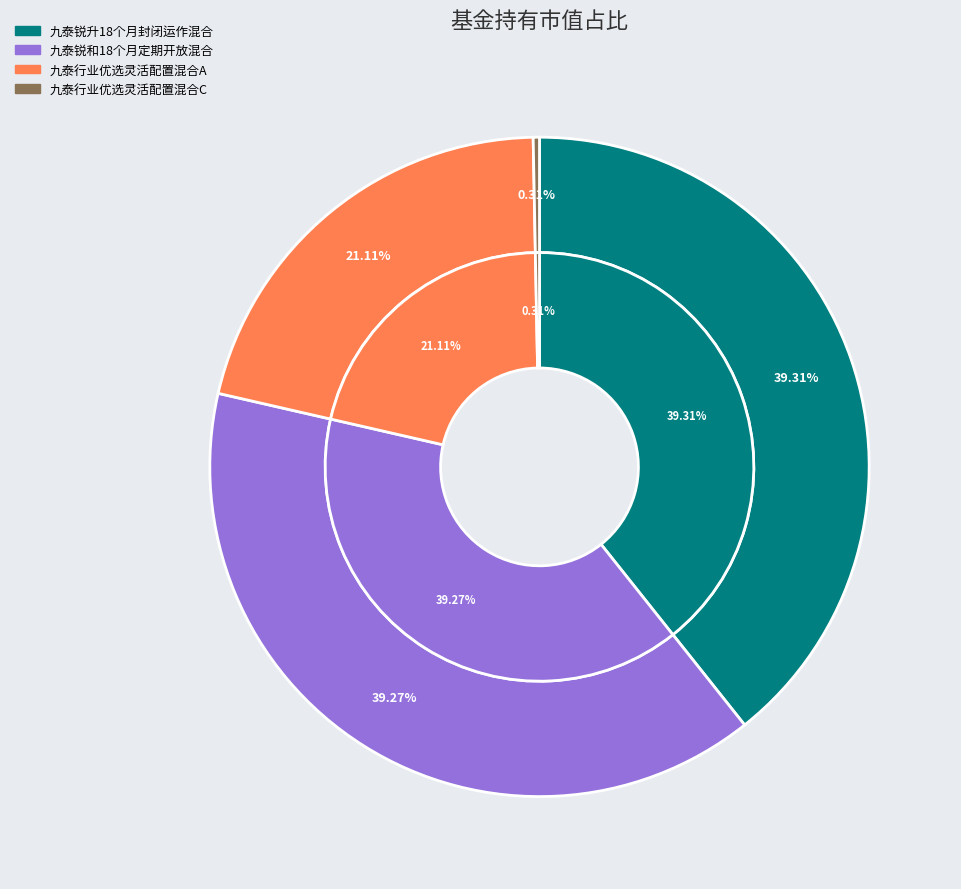

Is 九泰行业优选灵活配置混合A the majority of the pie?

No